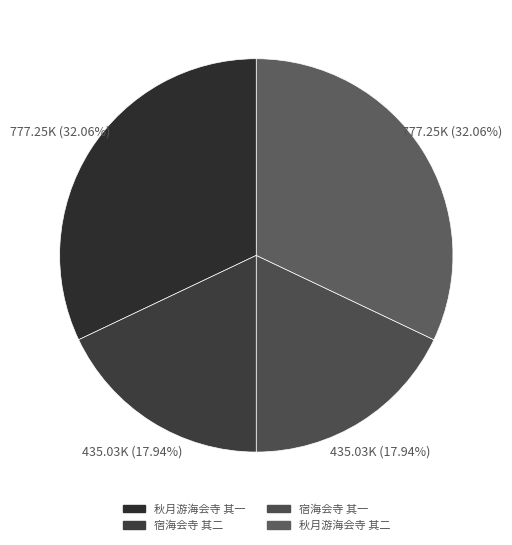

True or false: 秋月游海会寺 其二 accounts for 27% of the total.

False